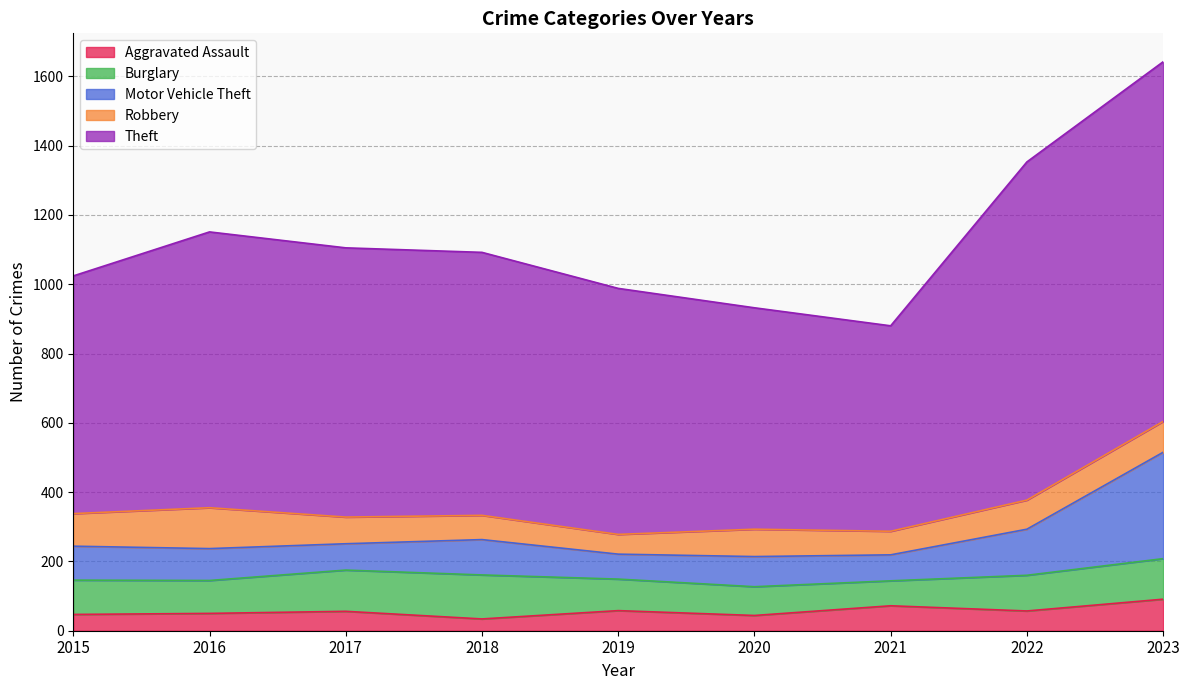

Count the number of data series in this chart.

5